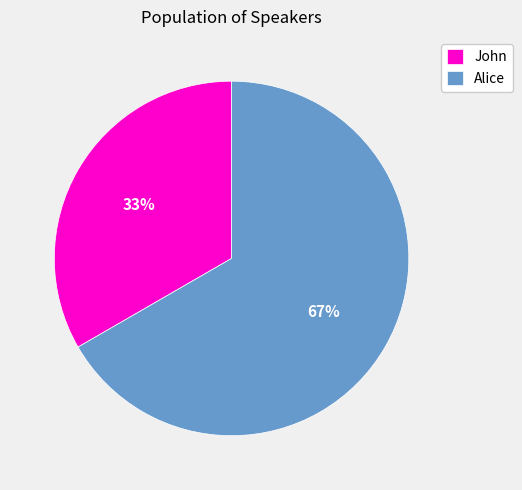

To the nearest percent, what portion does Alice represent?

67%